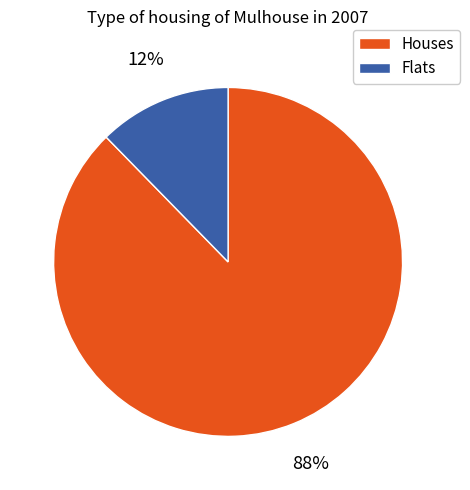

What is the smallest slice in the pie chart?

Flats